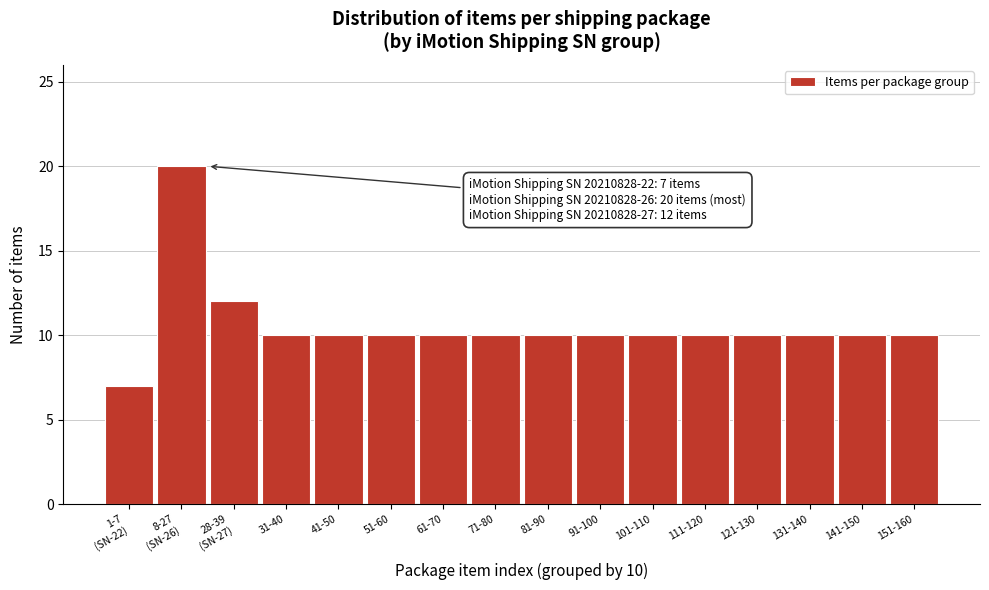

Reading left to right, transcribe all the data shown in this chart.

7	20	12	10	10	10	10	10	10	10	10	10	10	10	10	10